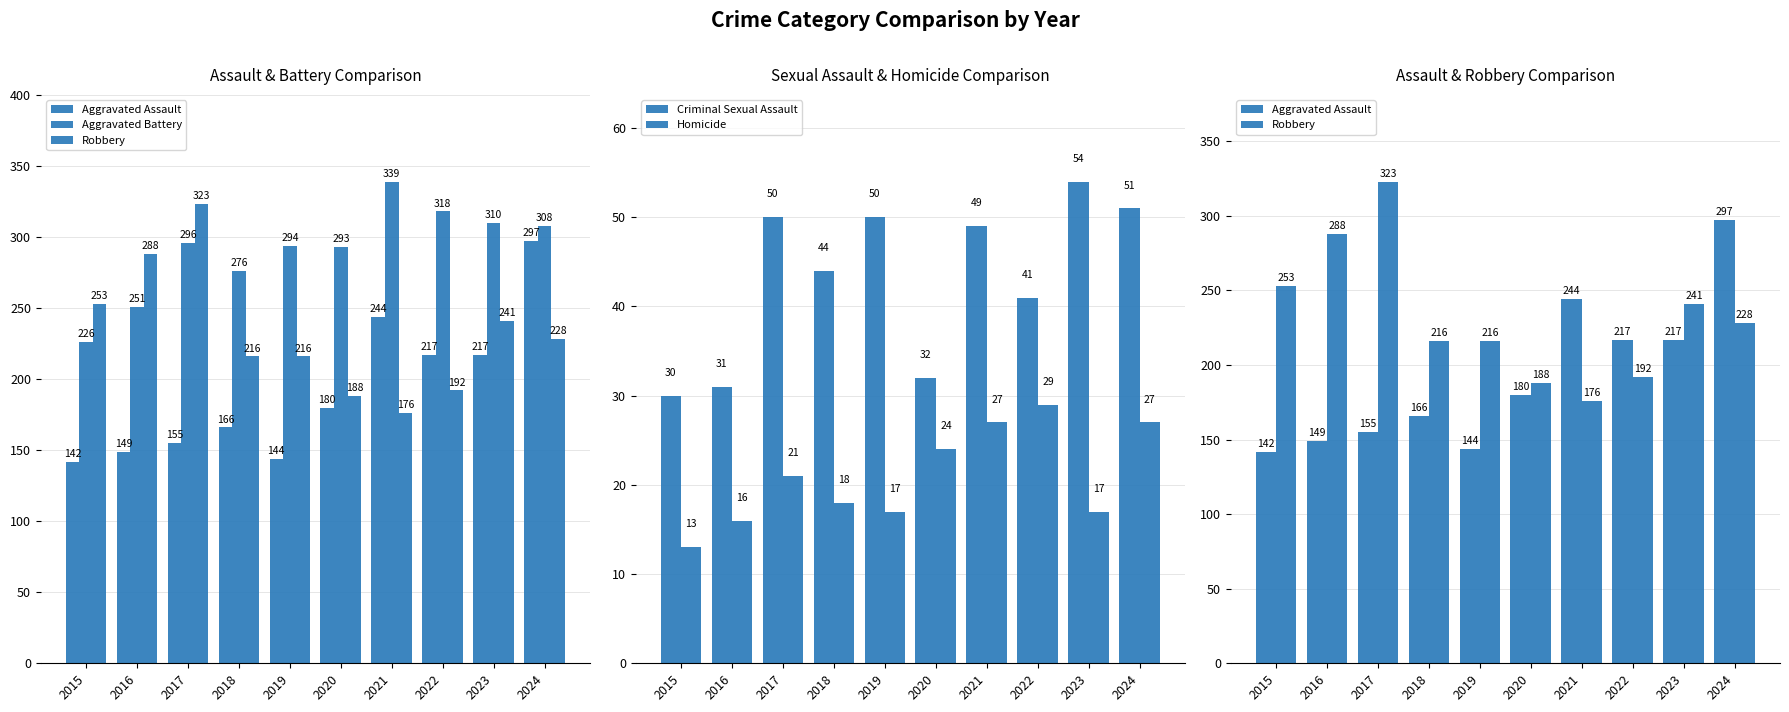

How many data points does each series have?

10